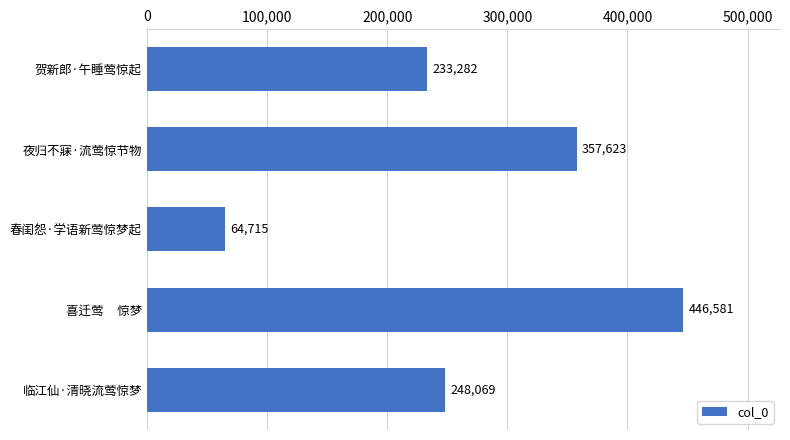

Reading top to bottom, list all the values displayed in this chart.

233282	357623	64715	446581	248069